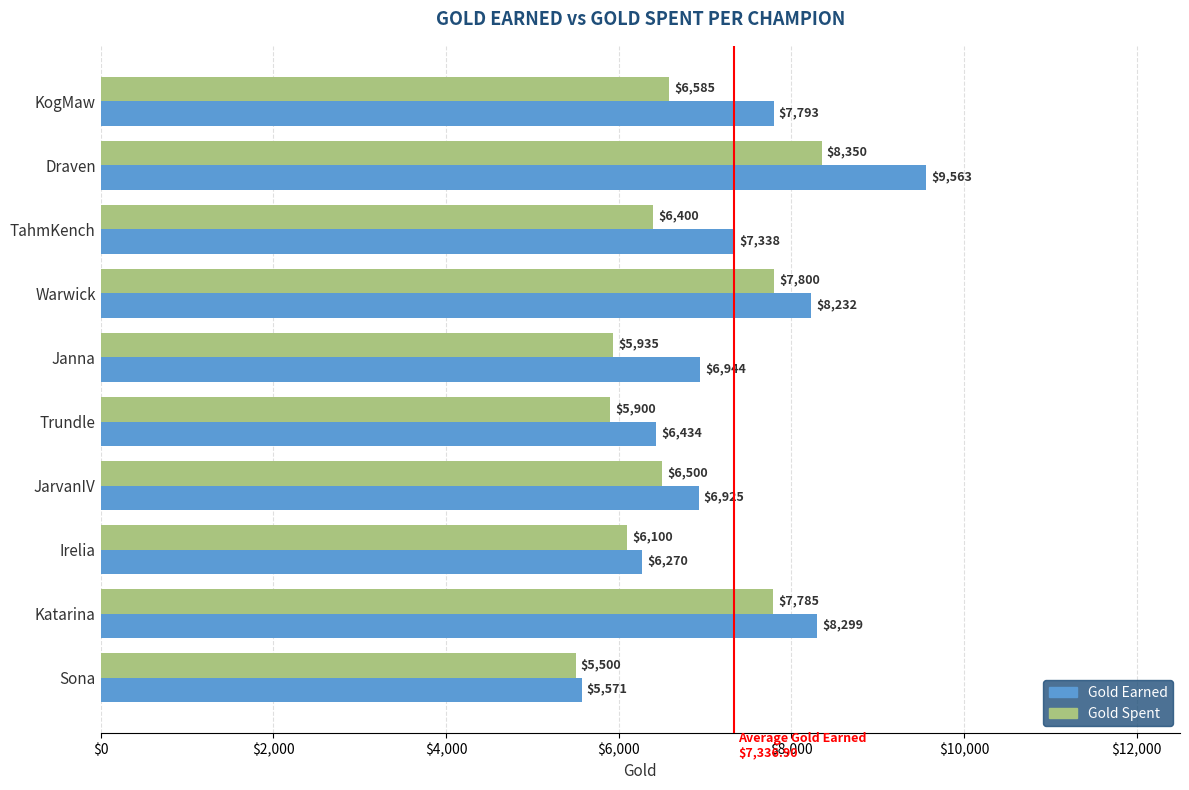

What is the sum of all Gold Spent values?

66855